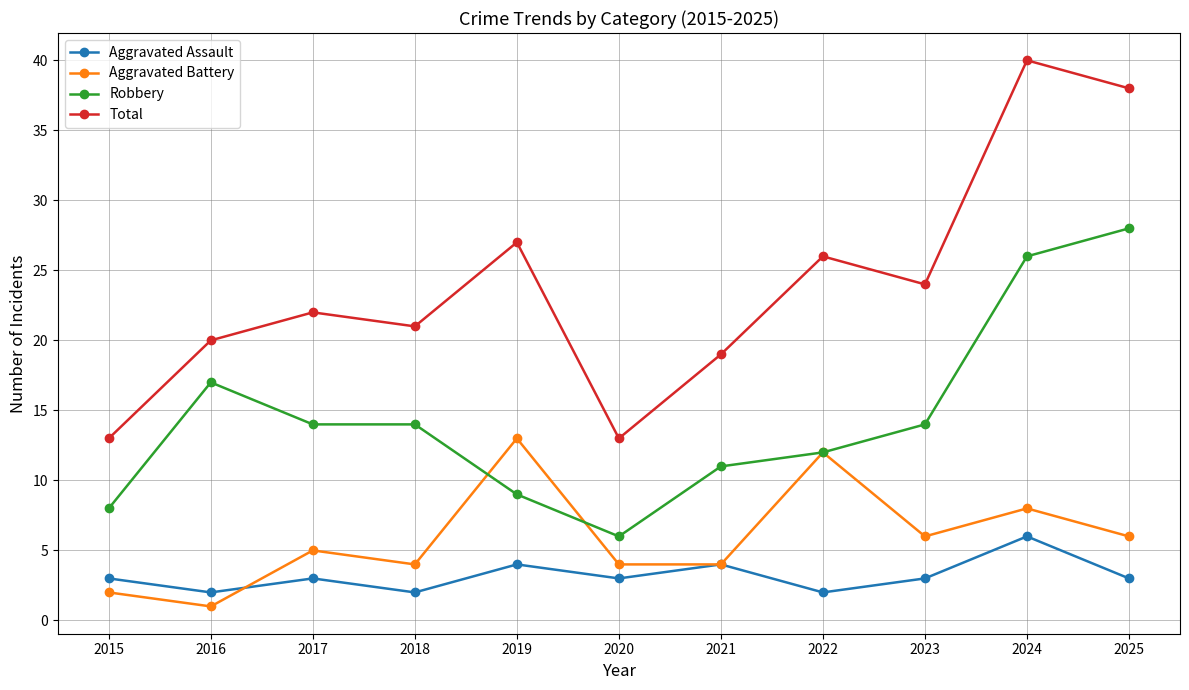

Is this an area chart (filled region under the line)?

No